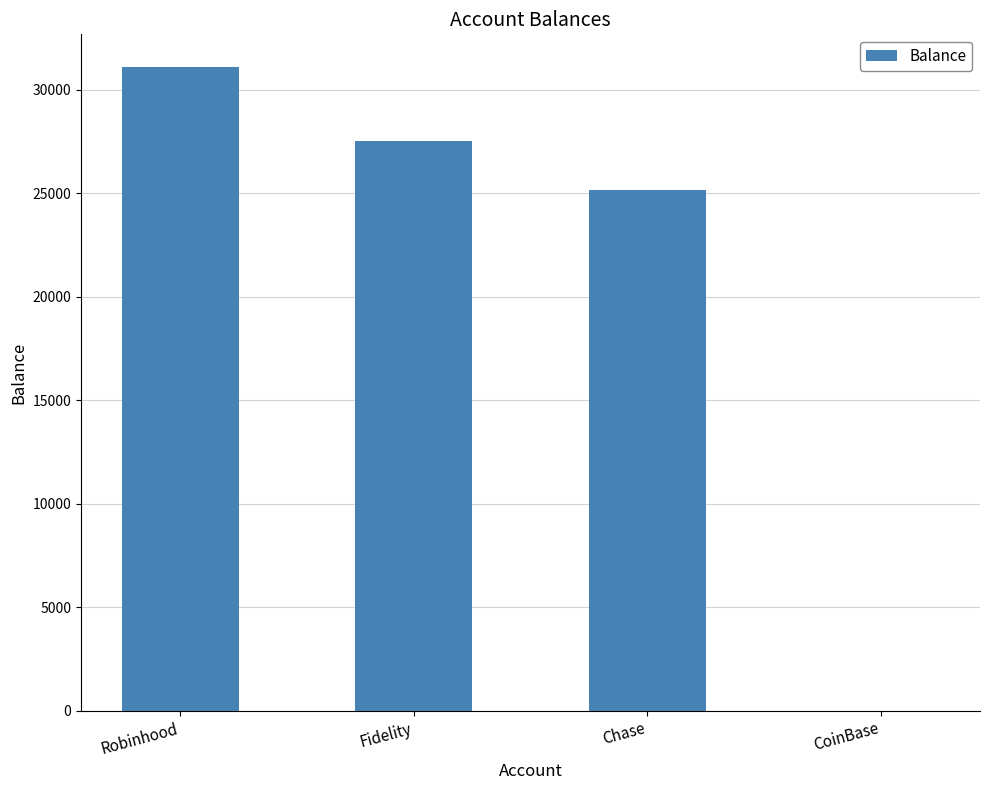

How many series are shown in this chart?

1